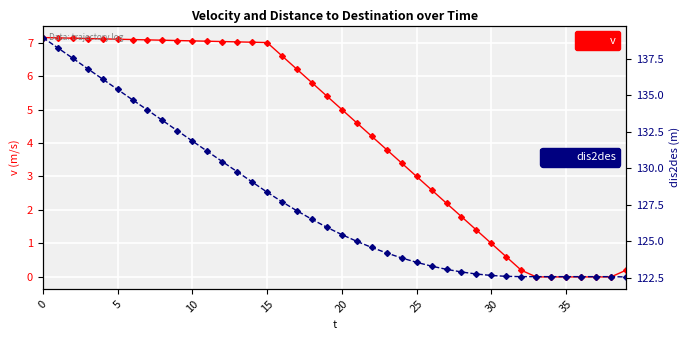

Is it true that dis2des equals 49.9 at 37?

False